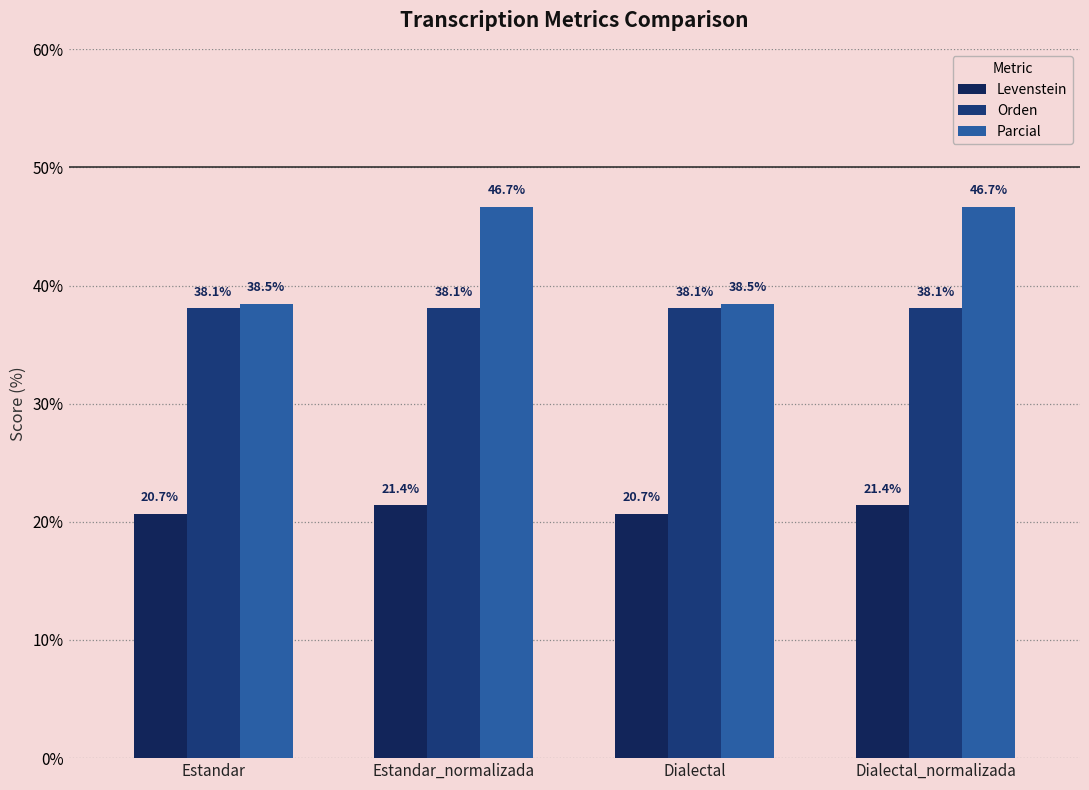

What is the total value across all series at Dialectal?

97.2